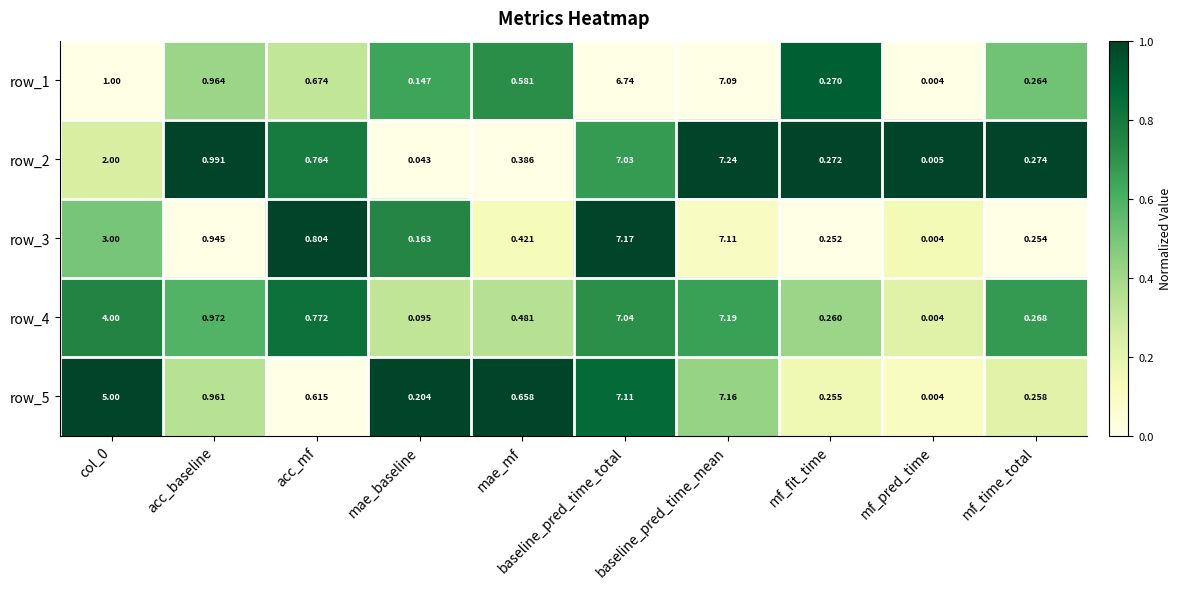

At which label does row_2 reach its minimum?

mf_pred_time